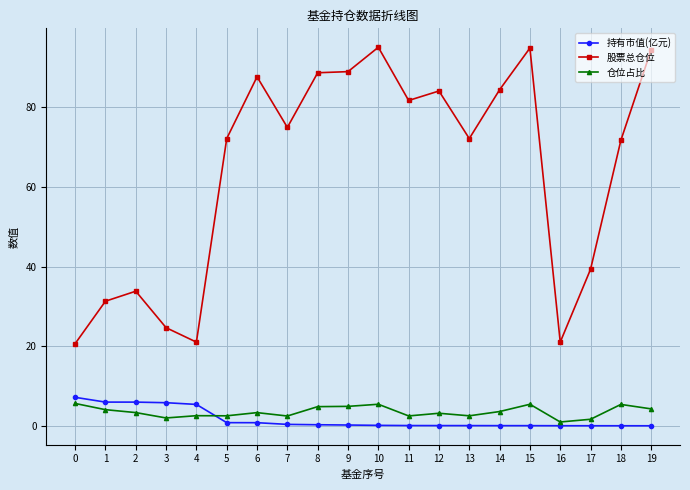

Where do 持有市值(亿元) and 仓位占比 first cross each other?

4 and 5